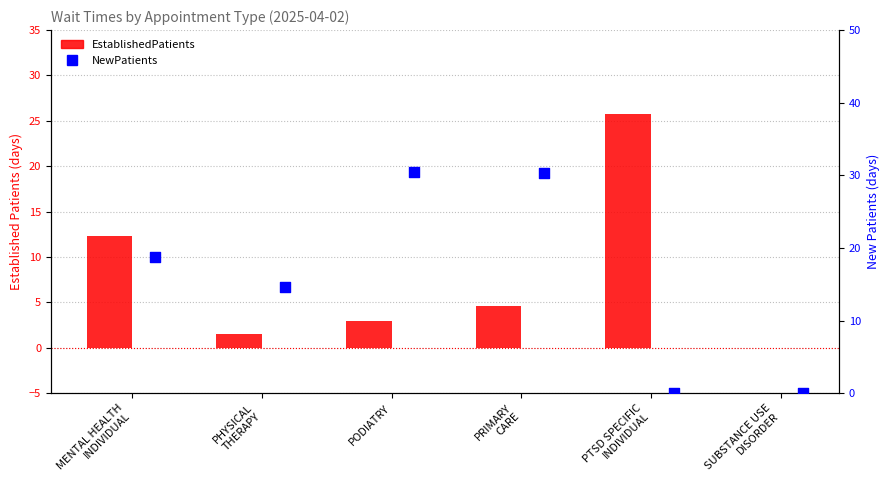

At which category is the sum across all series the highest?

PRIMARY
CARE